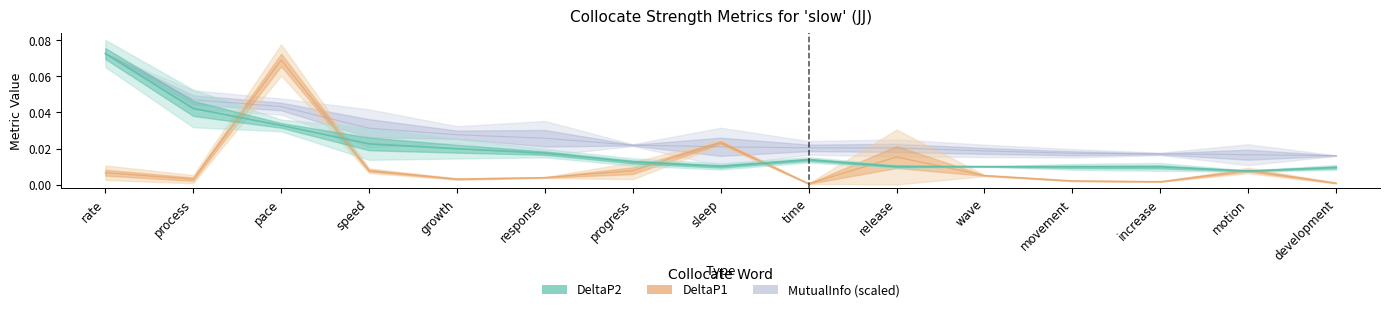

After their last crossing, which series has the higher values: DeltaP1 or DeltaP2?

DeltaP2